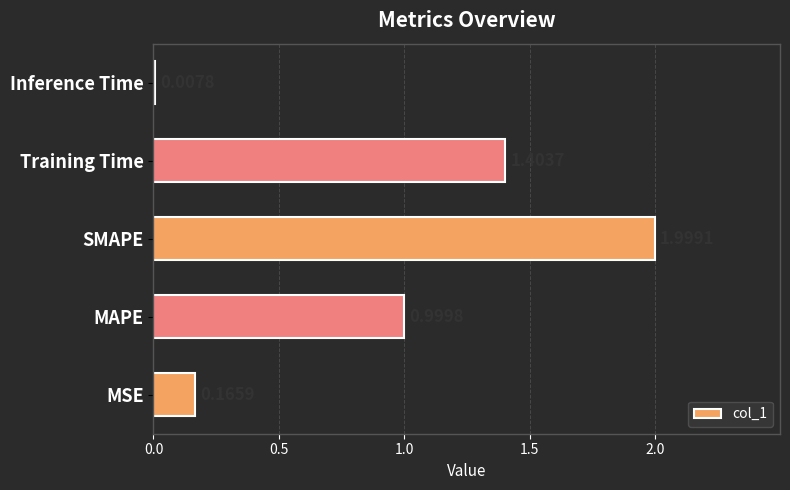

What is the difference between the values at MAPE and Training Time?

0.4